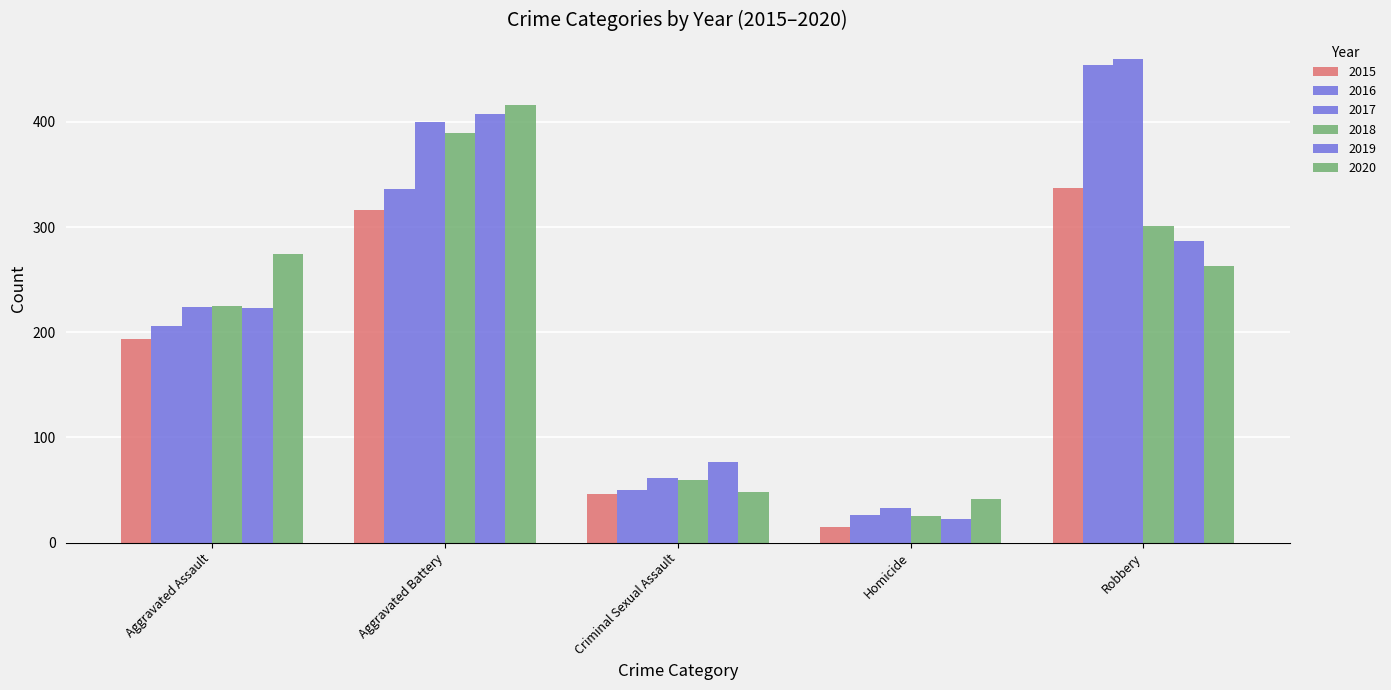

How many bars are there in total?

30